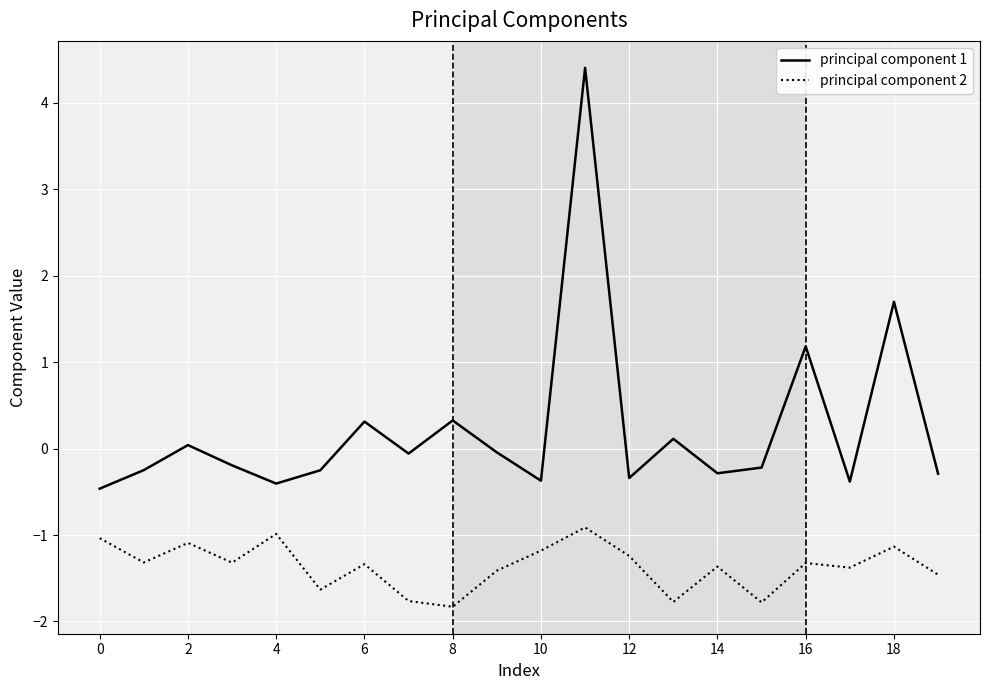

True or false: principal component 1 and principal component 2 intersect in this chart.

False